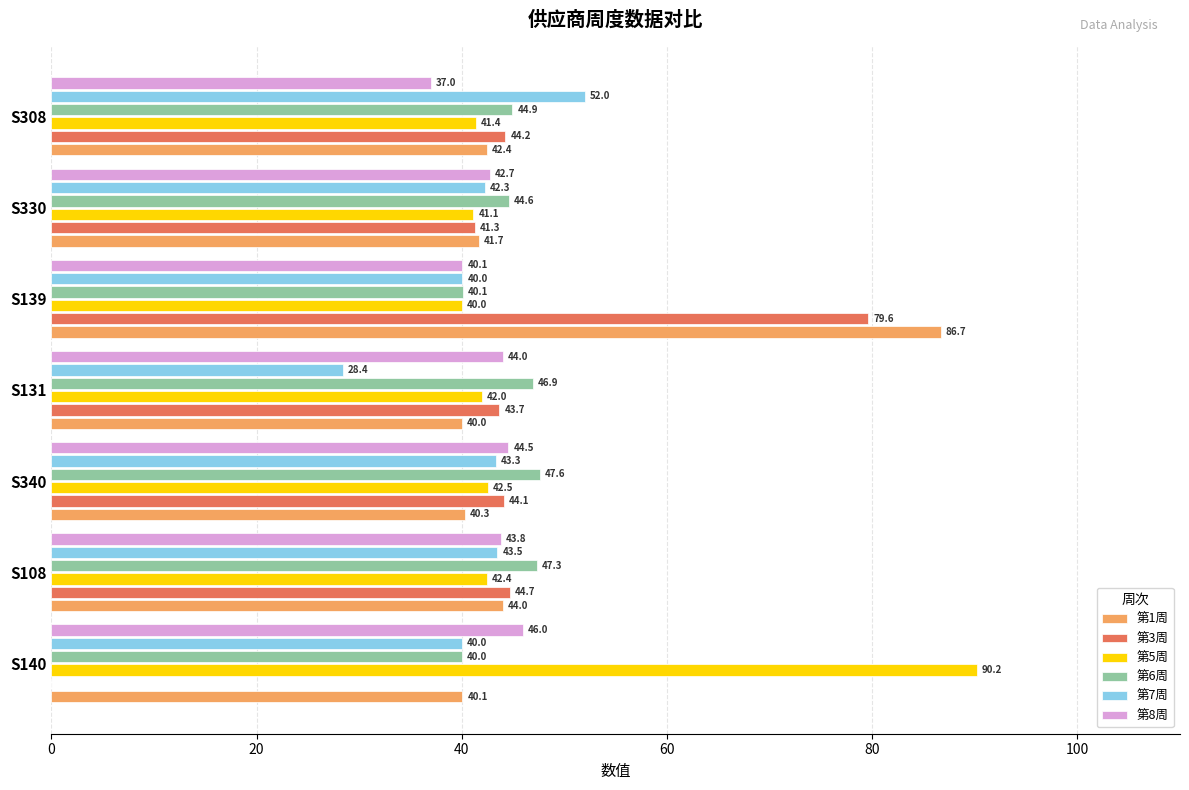

What is the average value of the 第3周 series?

42.5